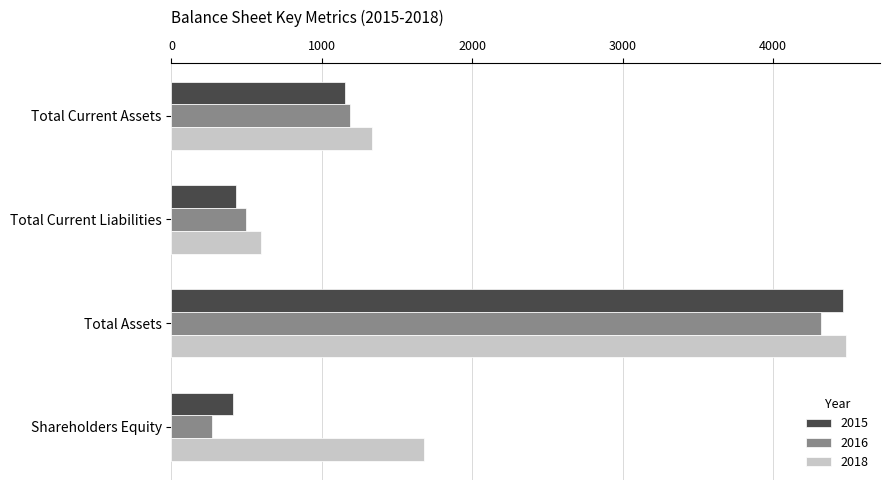

Where is 2016 nearest to the value 2294?

Total Current Assets